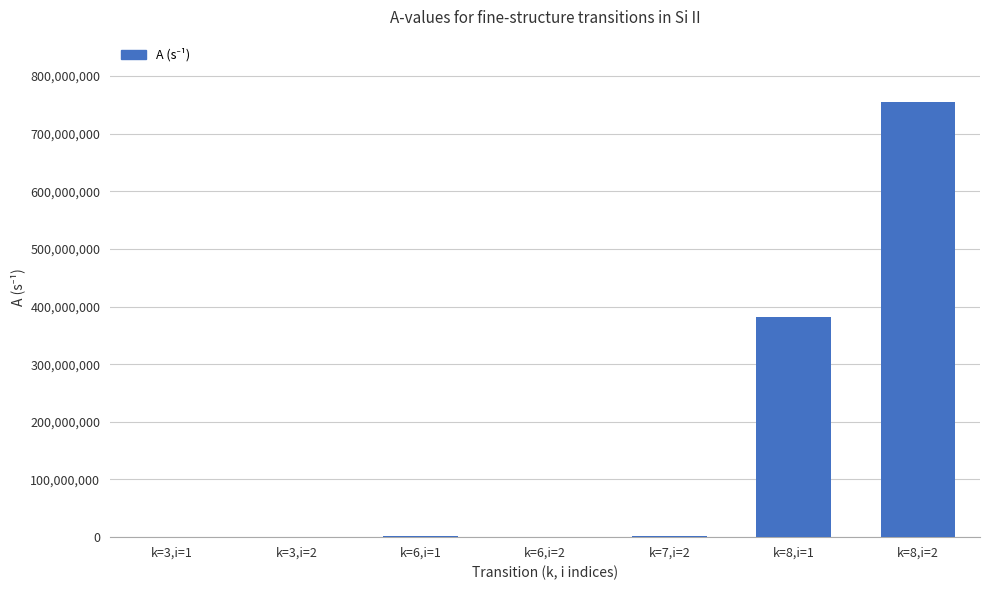

At which category does the chart reach its peak across all series?

k=8,i=2